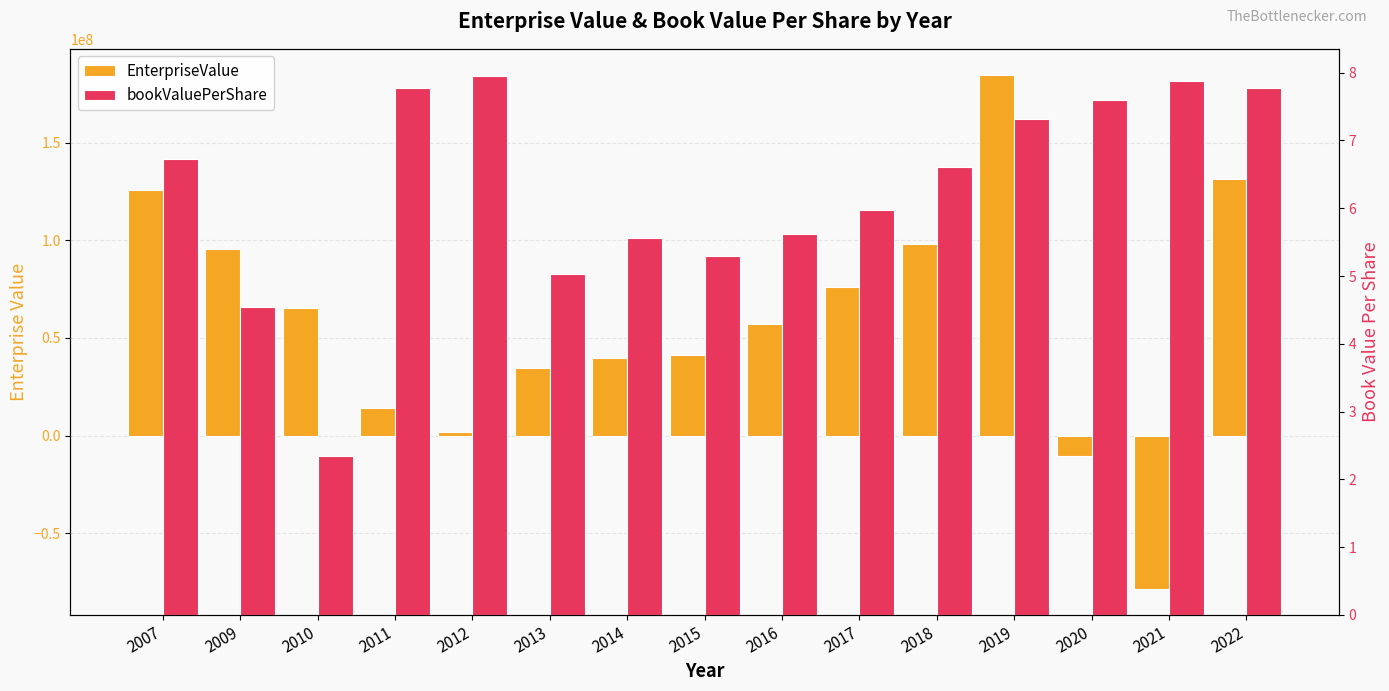

Is the value of bookValuePerShare at 2010 greater than the value of EnterpriseValue at 2022?

No